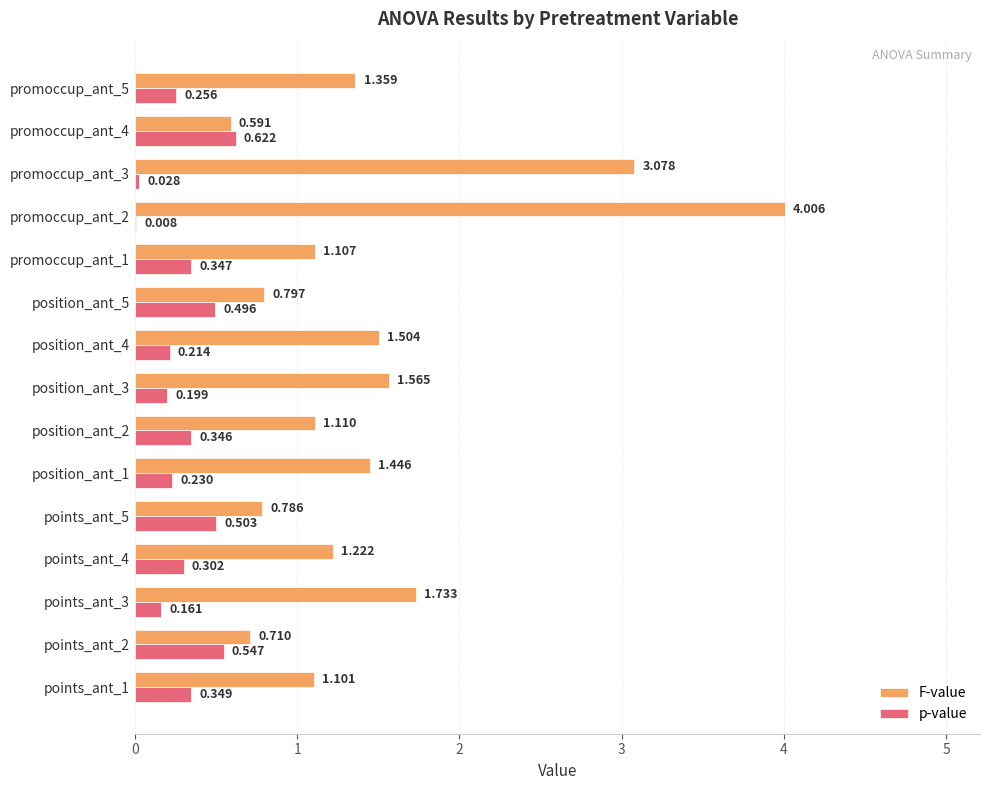

Which series changed the most between points_ant_4 and position_ant_2?

F-value